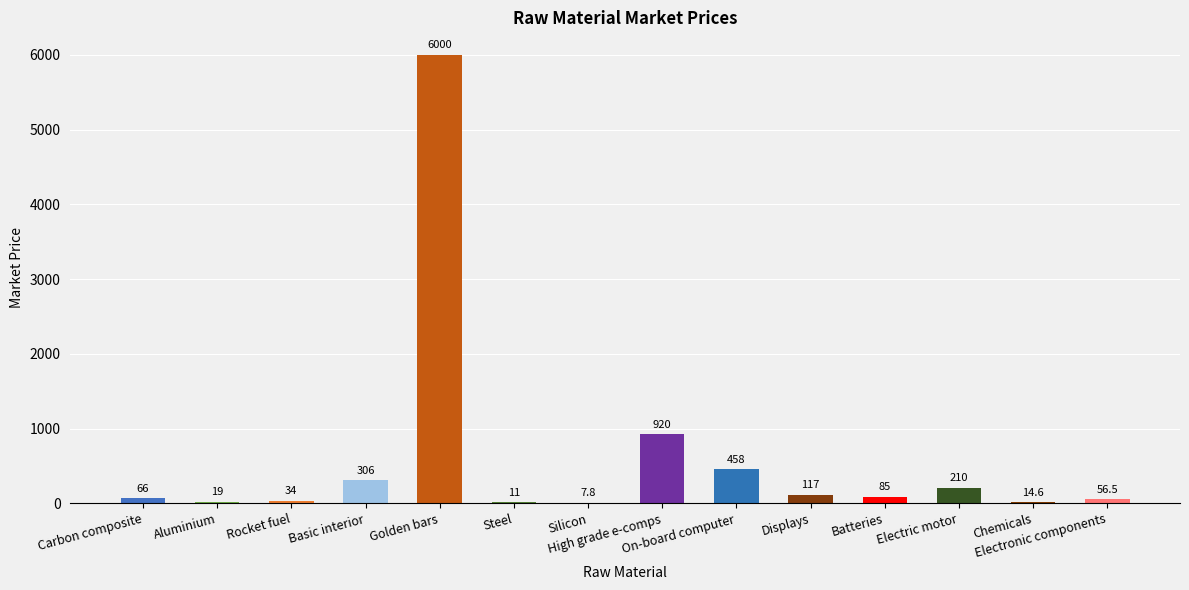

What is the maximum value shown in the chart?

6000.0